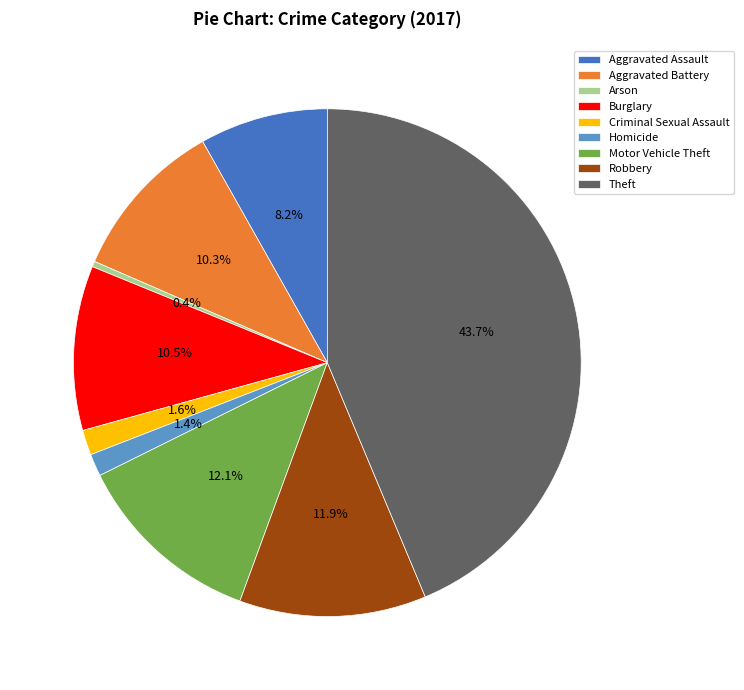

What portion of the pie excludes Arson?

99.6%